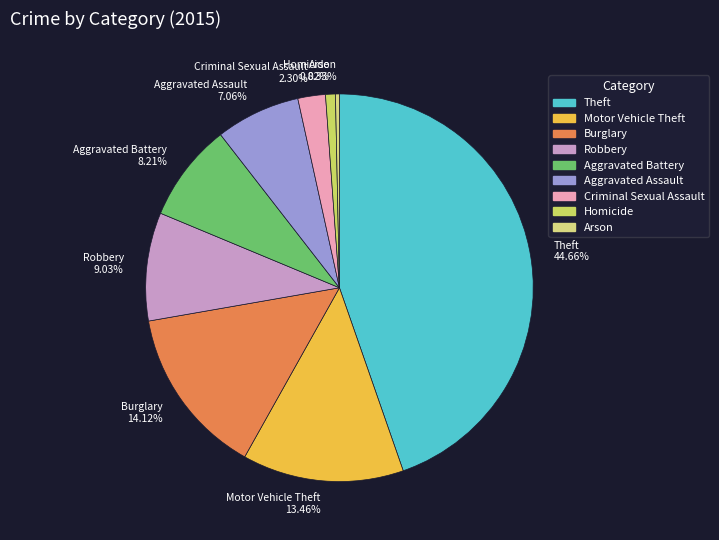

What percentage is NOT represented by Motor Vehicle Theft?

86.5%